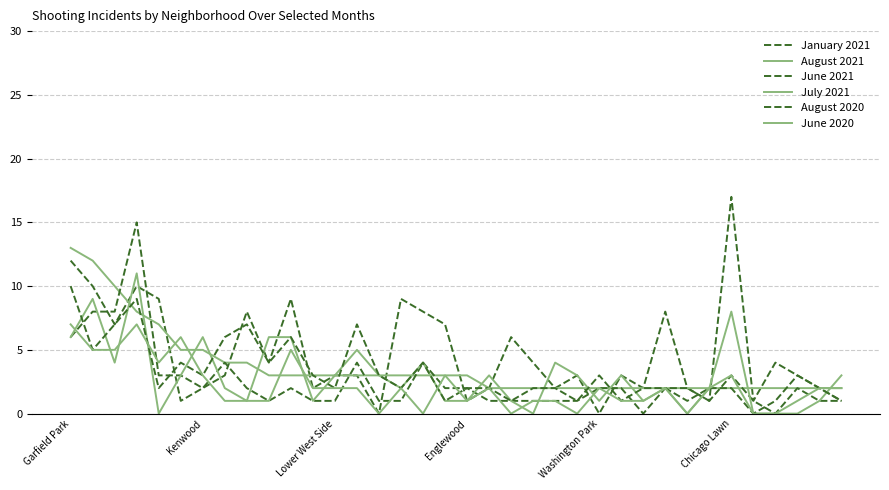

How many lines are shown in the chart?

6